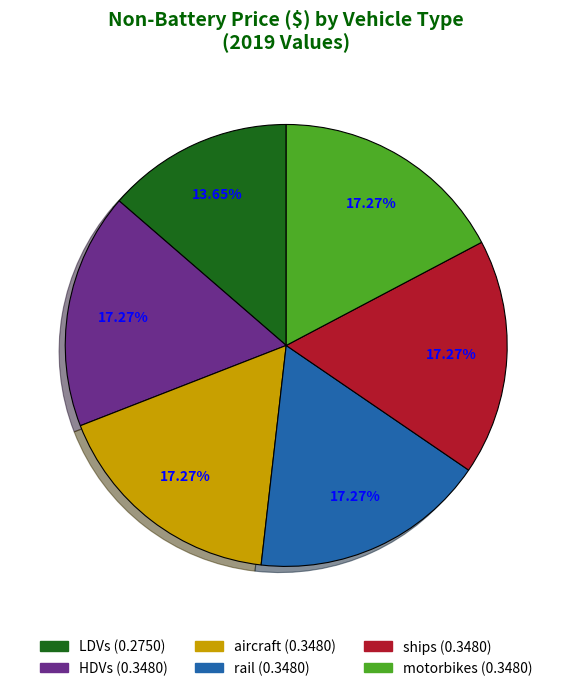

Rank the categories by value from highest to lowest.

HDVs, aircraft, rail, ships, motorbikes, LDVs